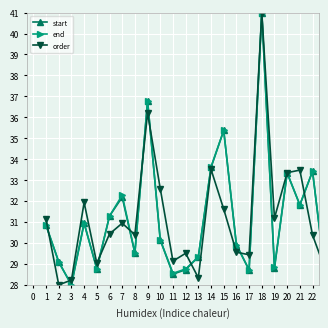

What is the value of the start point at the 16th from the left?

29.9